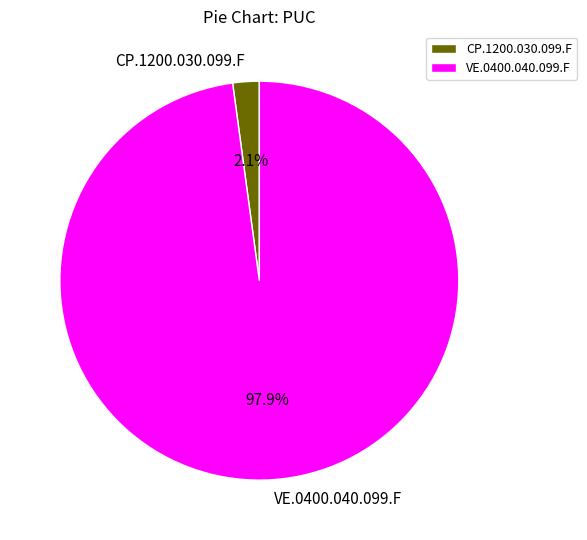

To the nearest percent, what is the average slice percentage?

50%